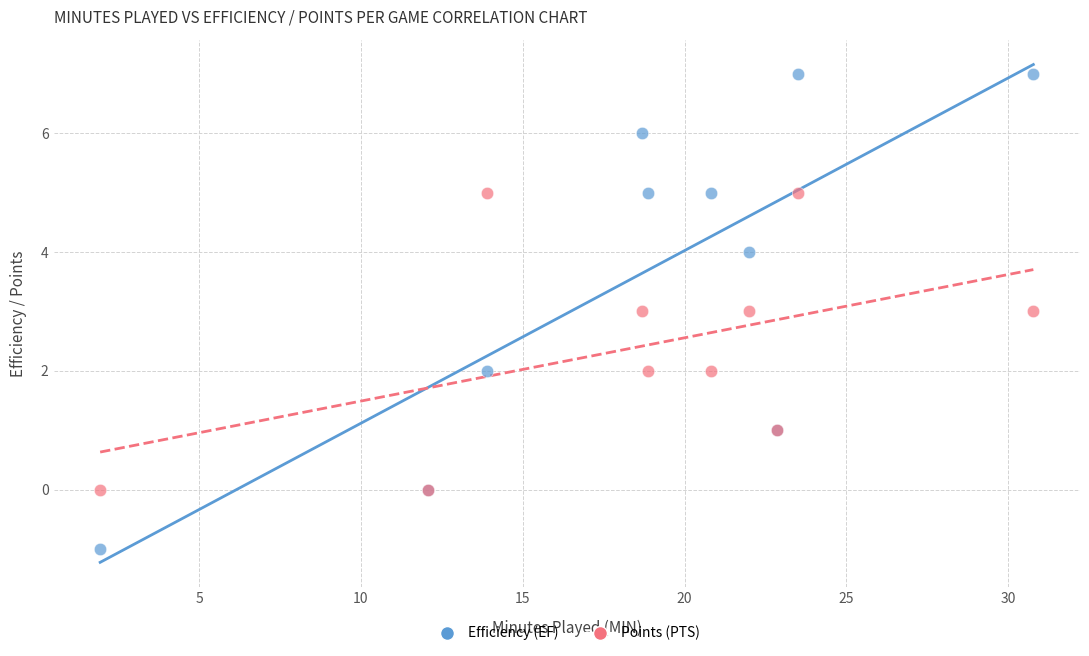

Which series reaches the minimum Y coordinate?

Efficiency (EF)